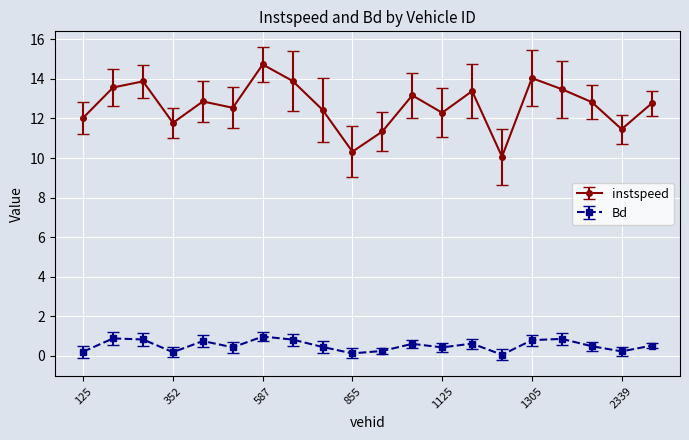

True or false: instspeed and Bd intersect in this chart.

False